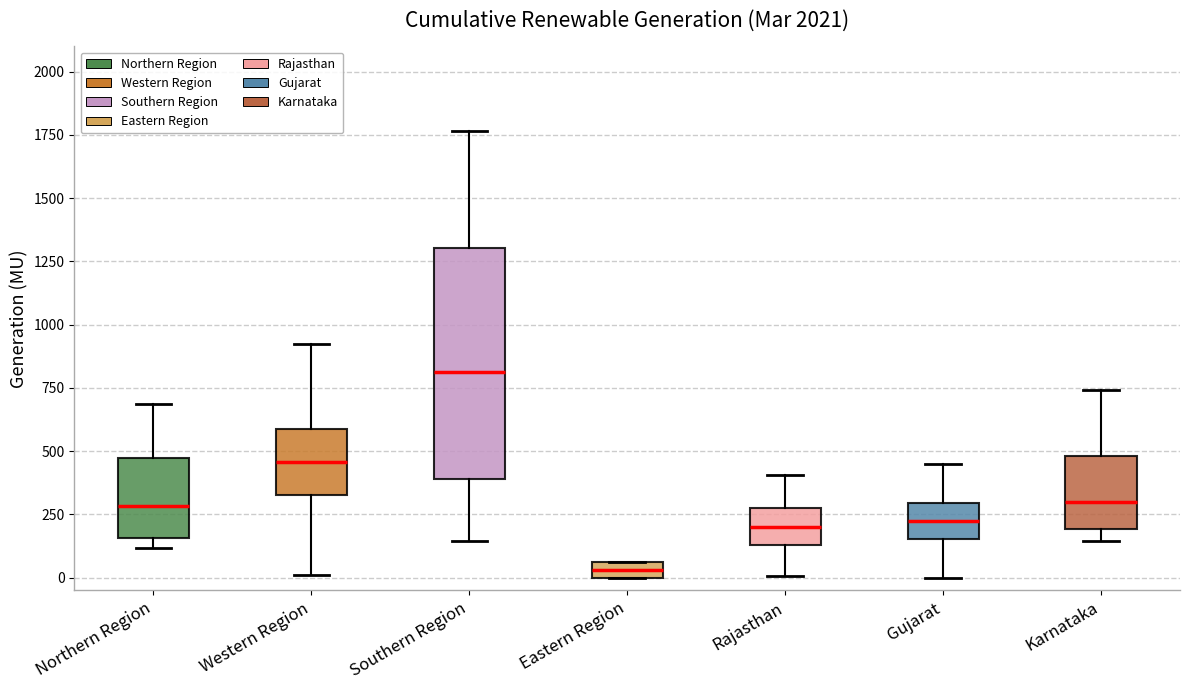

Which box has the lowest median line?

Eastern Region